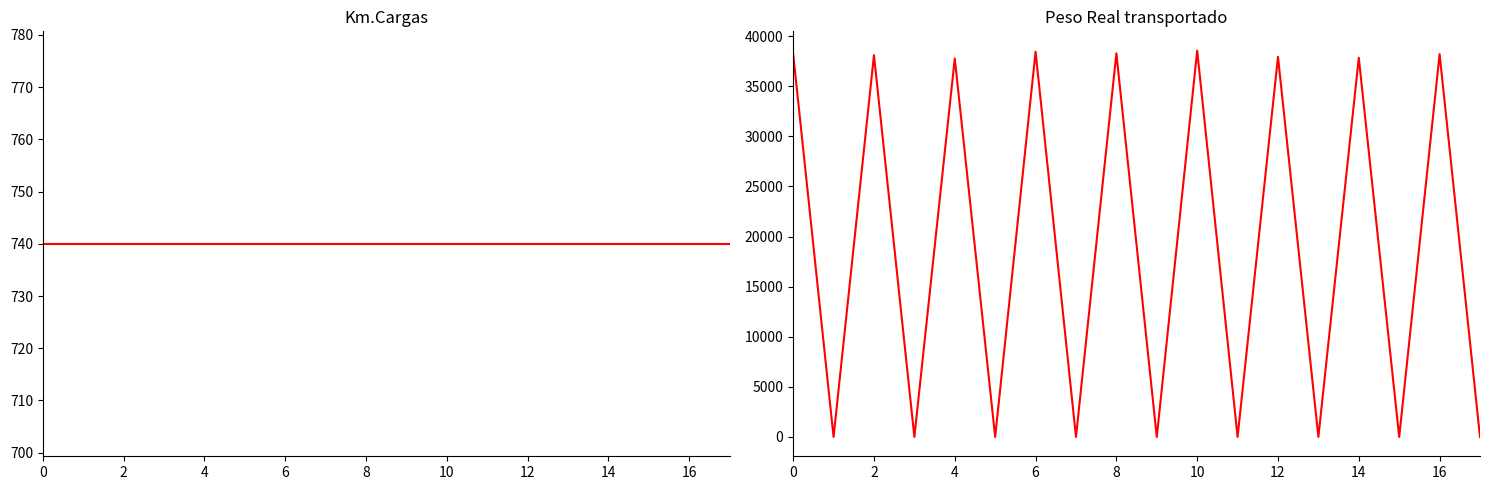

What is the average value of the Km.Cargas series?

740